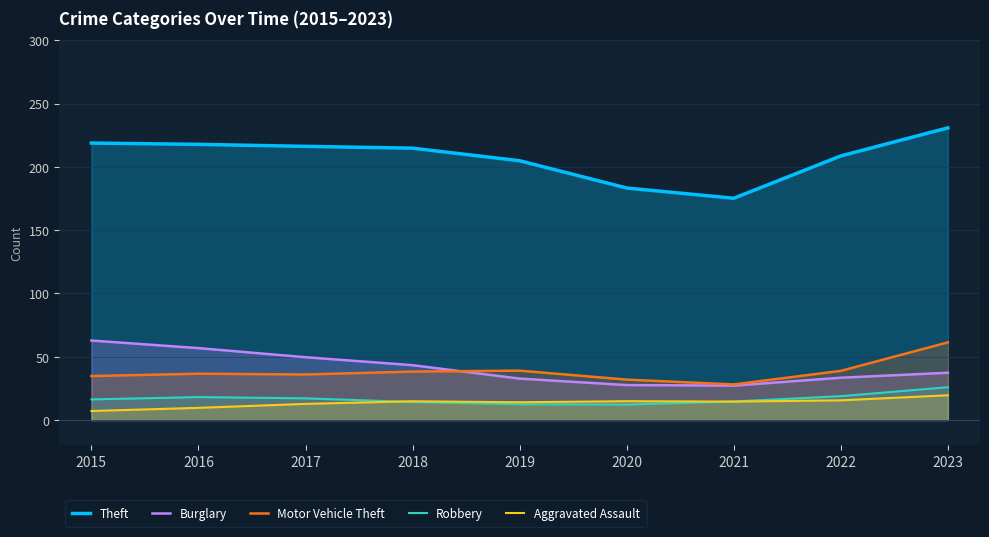

Count the number of data series in this chart.

5